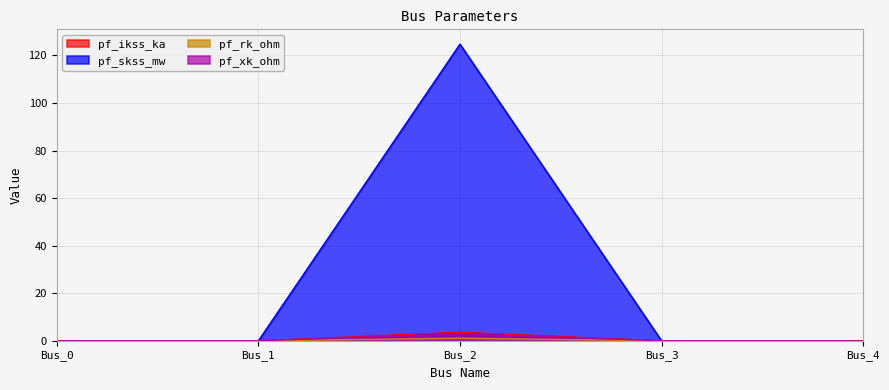

True or false: pf_skss_mw and pf_ikss_ka intersect in this chart.

False